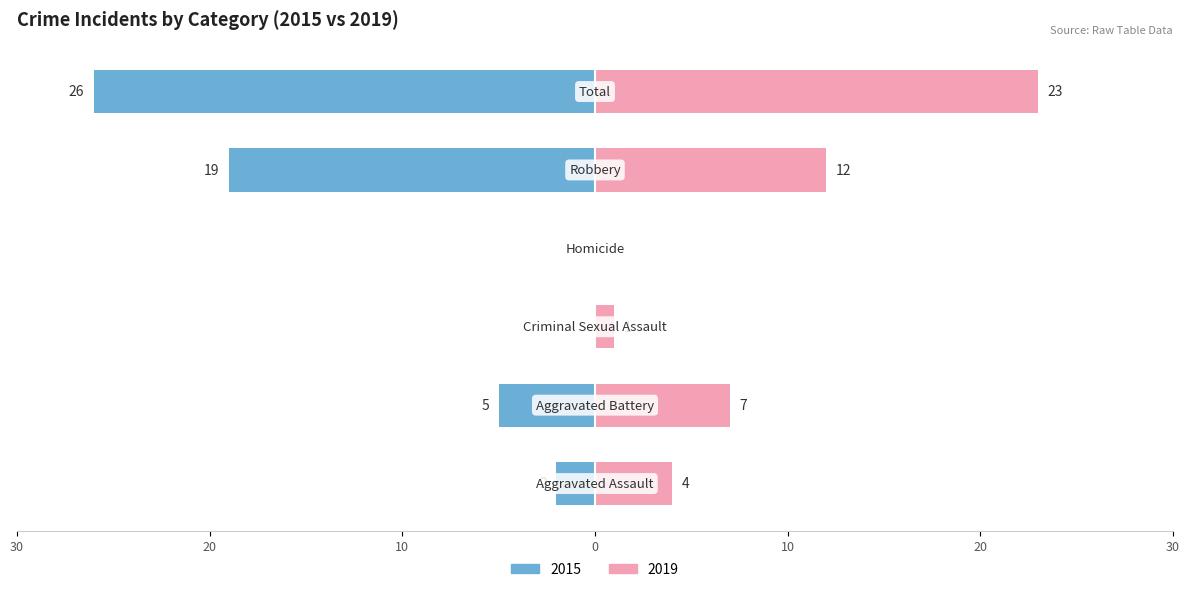

What is the sum of all Right values?

47